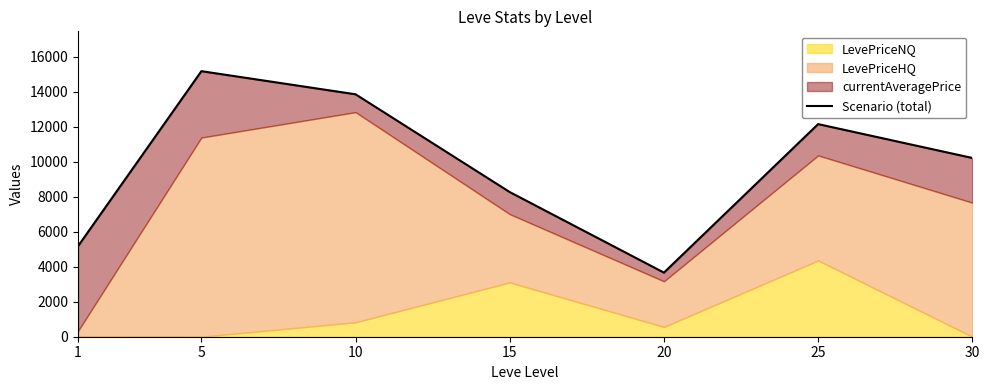

Rank the categories by value from highest to lowest.

5, 10, 25, 30, 15, 1, 20